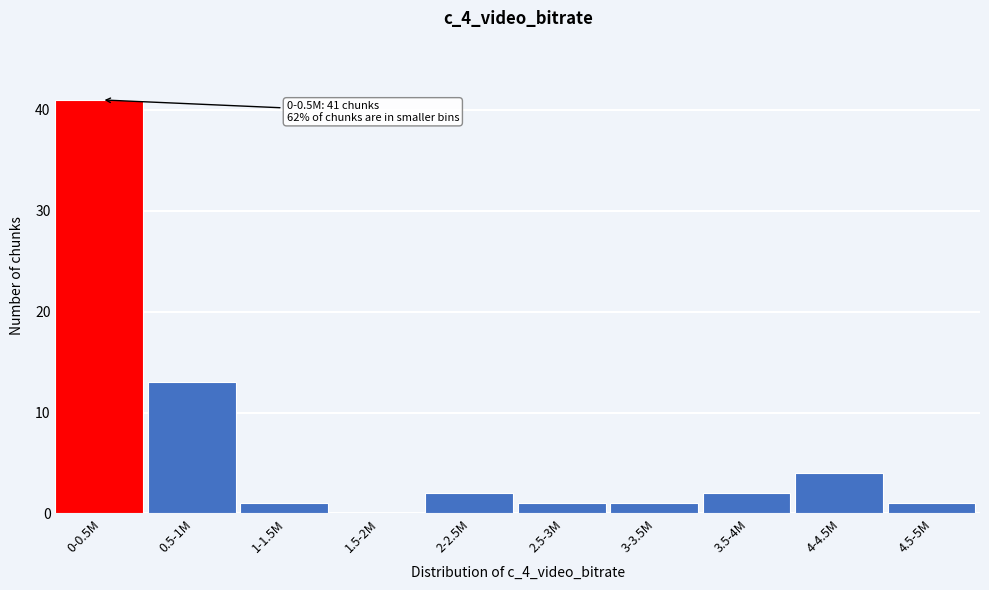

Reading left to right, transcribe all the data shown in this chart.

0-0.5M=41	0.5-1M=13	1-1.5M=1	1.5-2M=0	2-2.5M=2	2.5-3M=1	3-3.5M=1	3.5-4M=2	4-4.5M=4	4.5-5M=1